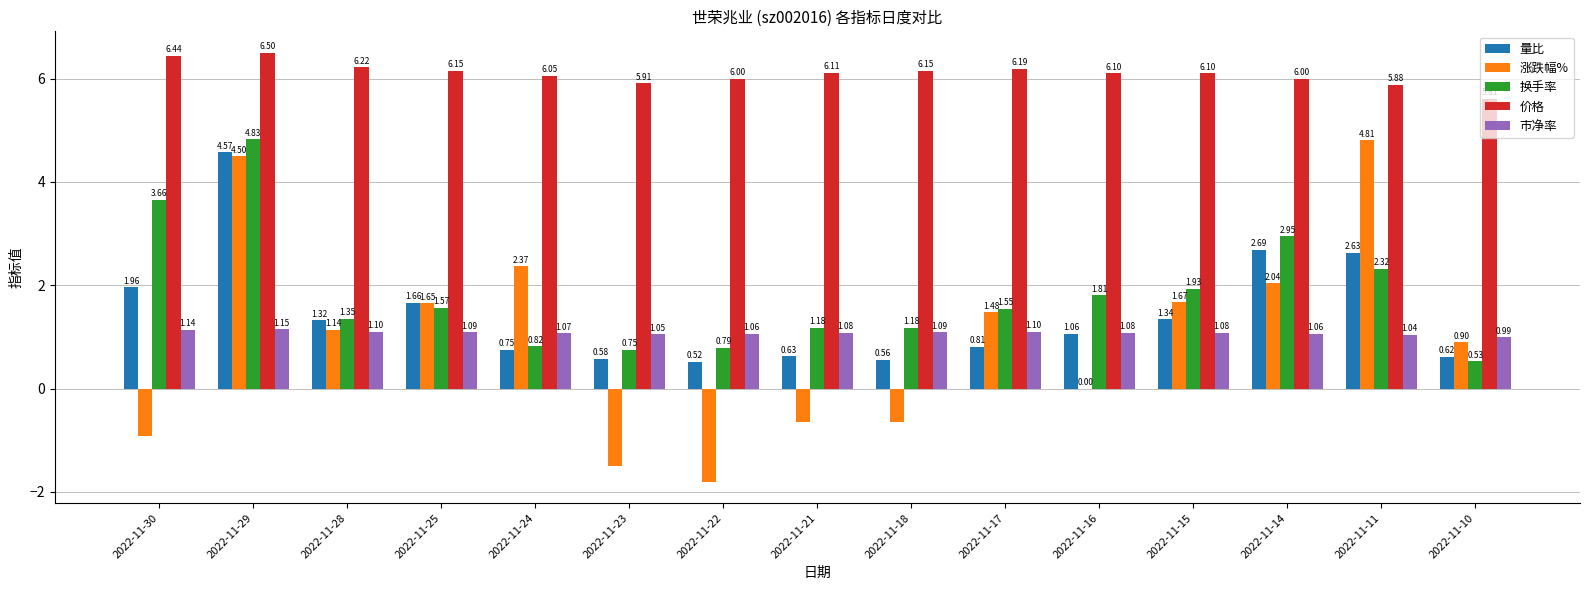

What is the sum of all 换手率 values?

27.2